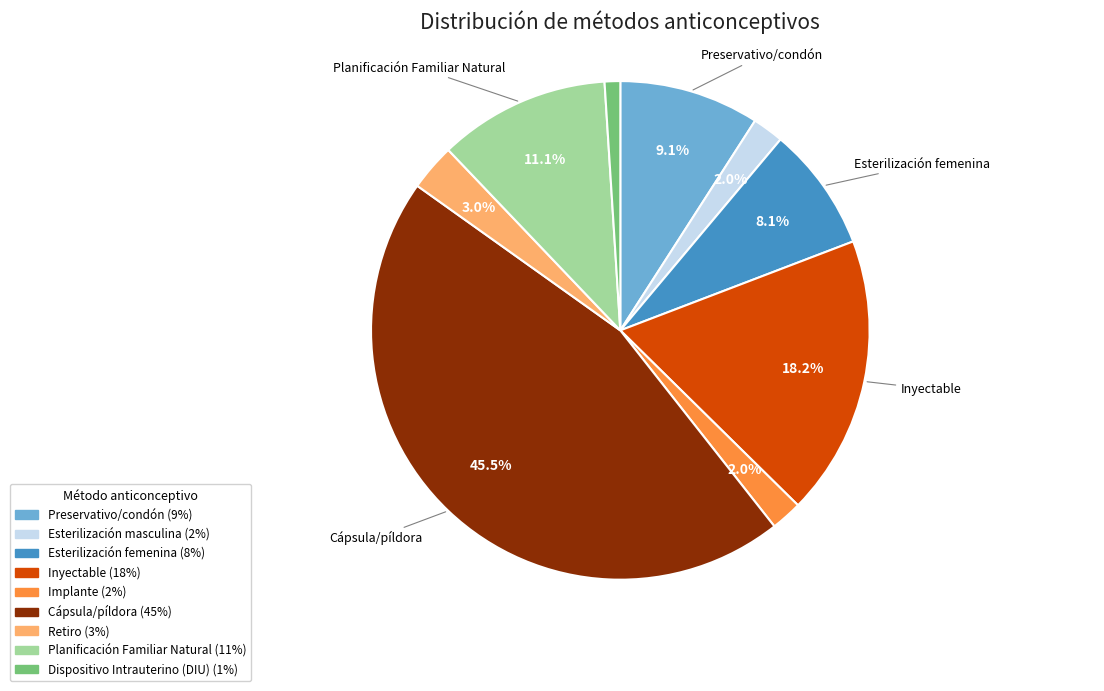

To the nearest percent, what is the average slice percentage?

11%